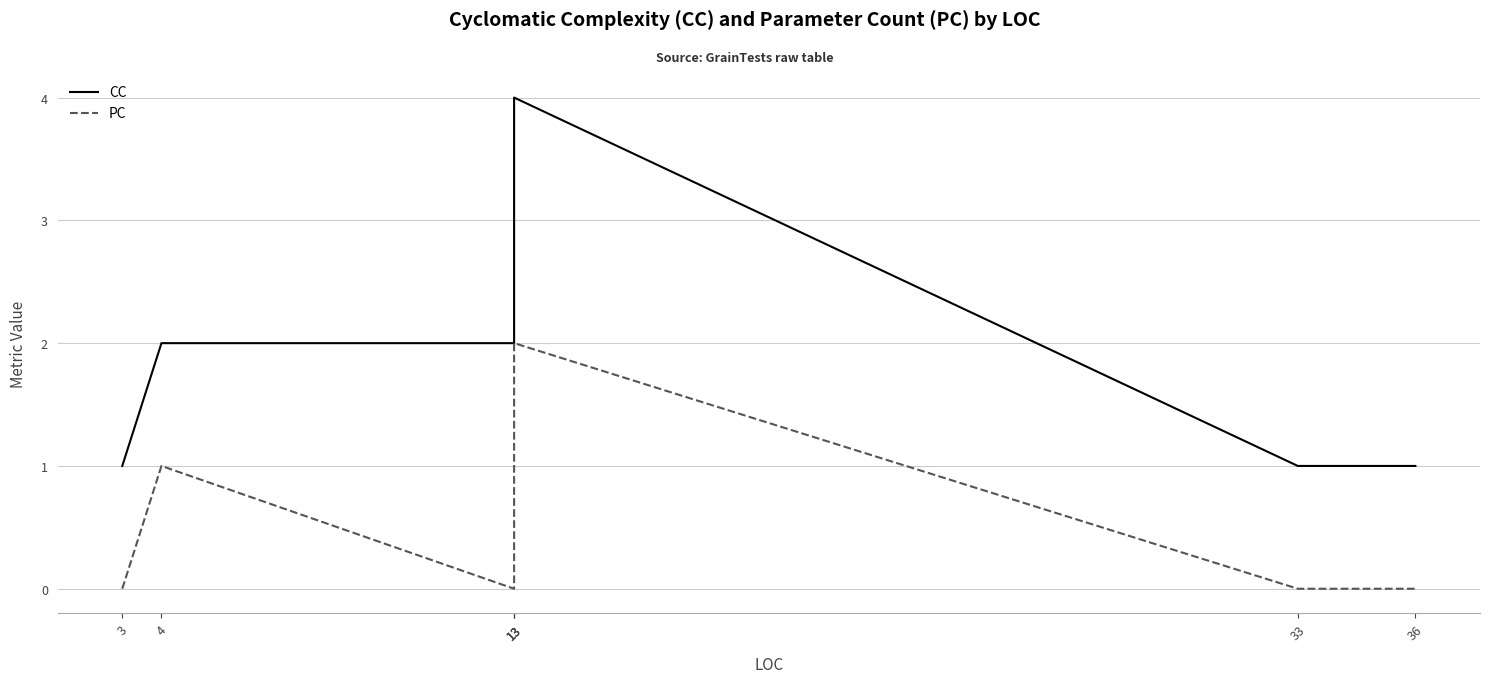

What is the difference between the highest and lowest values at 3?

1